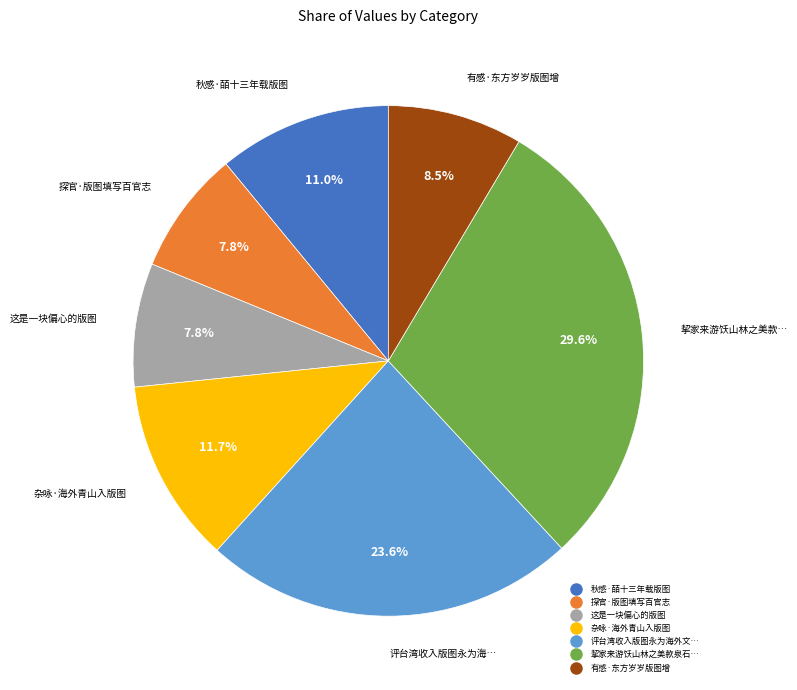

Does any single category account for the majority?

No